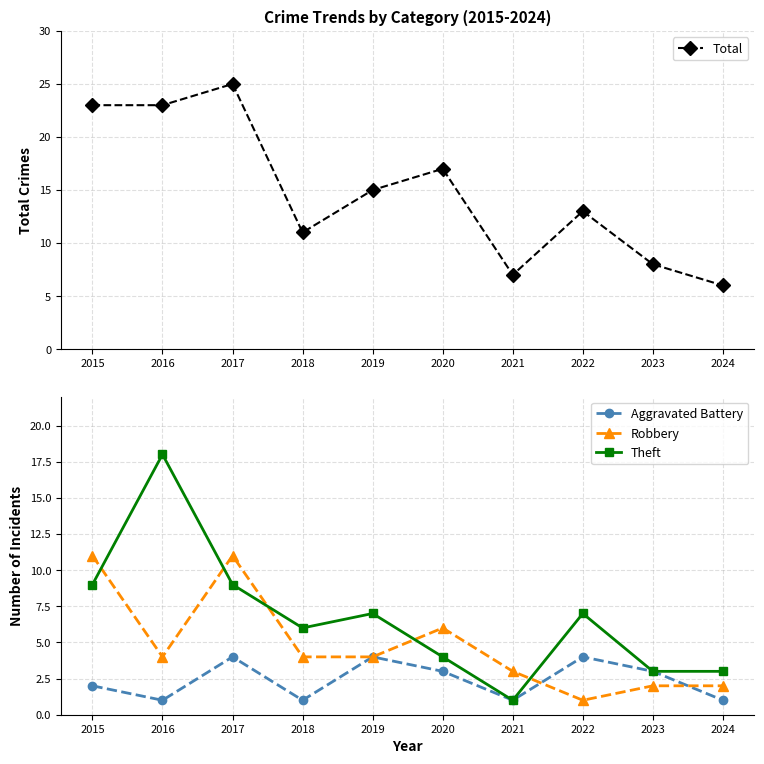

At which category does Theft reach its first local valley?

2018